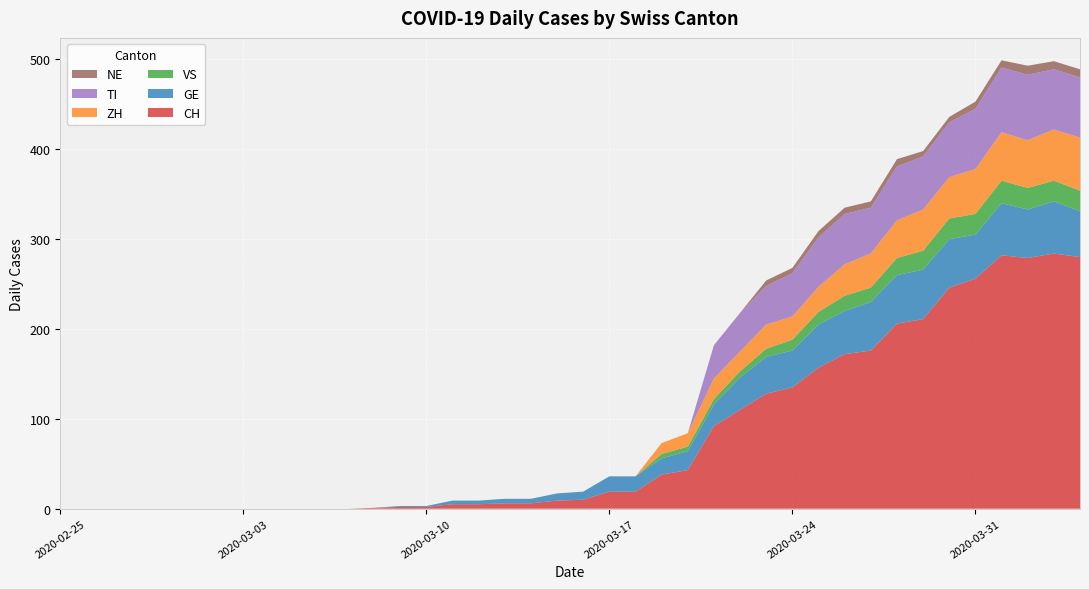

Reading left to right, list all the values displayed in this chart.

CH: 0	0	0	0	0	0	0	0	0	0	0	0	1	2	2	5	5	6	6	9	10	19	19	38	43	92	110	128	135	157	172	176	206	211	246	256	282	279	284	280
GE: 0	0	0	0	0	0	0	0	0	0	0	0	0	1	1	4	4	5	5	8	9	17	17	18	21	24	36	41	41	48	48	54	54	55	54	49	58	54	58	51
VS: 0	0	0	0	0	0	0	0	0	0	0	0	0	0	0	0	0	0	0	0	0	0	0	5	5	6	7	9	12	14	17	16	19	21	23	23	25	24	23	23
ZH: 0	0	0	0	0	0	0	0	0	0	0	0	0	0	0	0	0	0	0	0	0	0	0	12	15	23	22	27	26	28	35	38	42	46	46	50	54	53	57	59
TI: 0	0	0	0	0	0	0	0	0	0	0	0	0	0	0	0	0	0	0	0	0	0	0	0	0	37	43	43	48	55	56	51	60	59	61	67	72	73	67	67
NE: 0	0	0	0	0	0	0	0	0	0	0	0	0	0	0	0	0	0	0	0	0	0	0	0	0	0	0	6	6	7	7	7	8	6	6	8	8	10	9	9